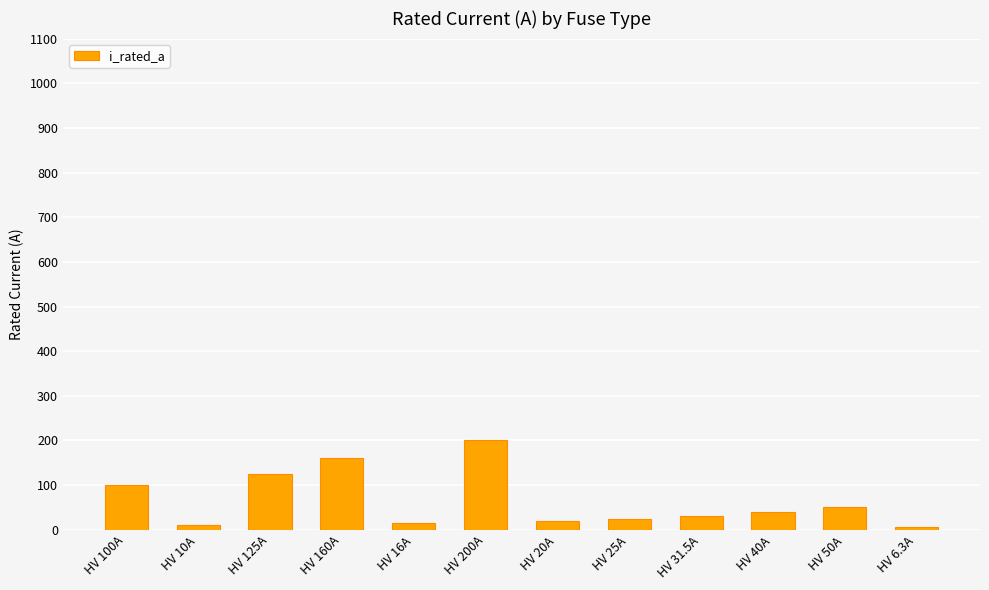

At which label does the data first exceed 40?

HV 100A